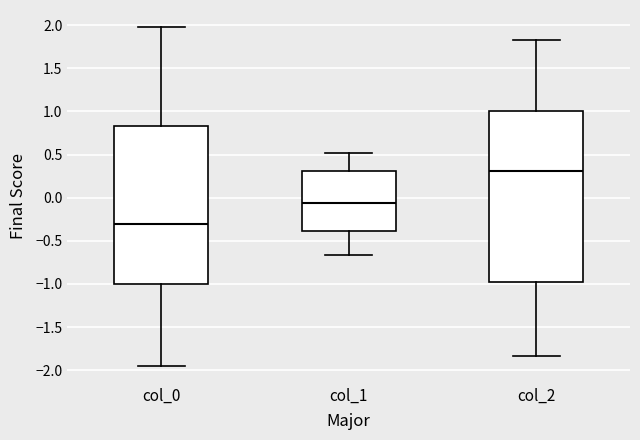

Where is the upper edge of the box for col_2 on the y-axis? The values are not printed on the chart, so give them approximately, as read against the axis.

1.00